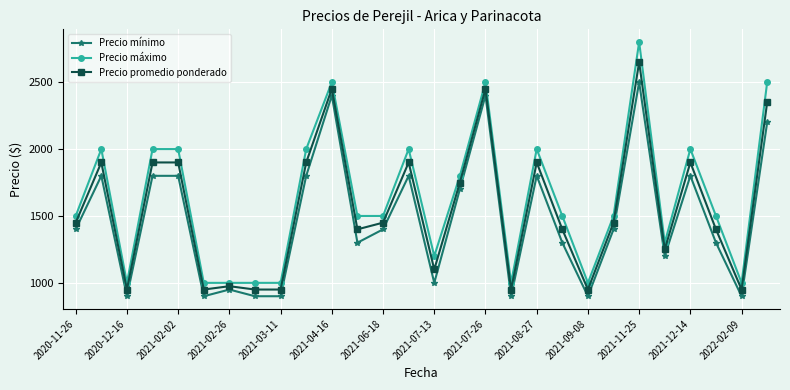

Which series has the largest total across all categories?

Precio máximo